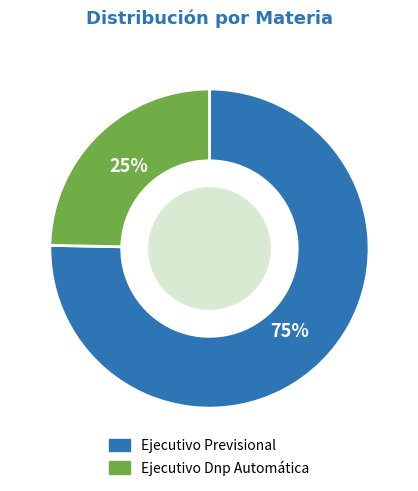

Does any single category account for the majority?

Yes